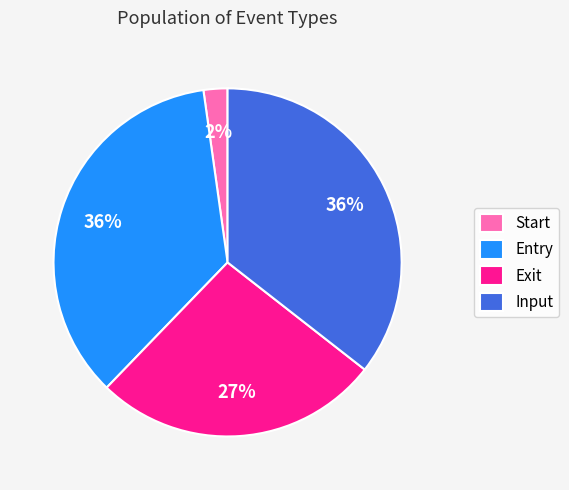

True or false: Entry accounts for 29% of the total.

False